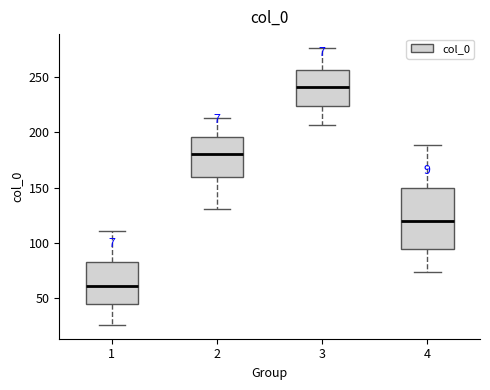

Where does the median line of the box at x = 4 sit on the y-axis? The values are not printed on the chart, so give them approximately, as read against the axis.

120